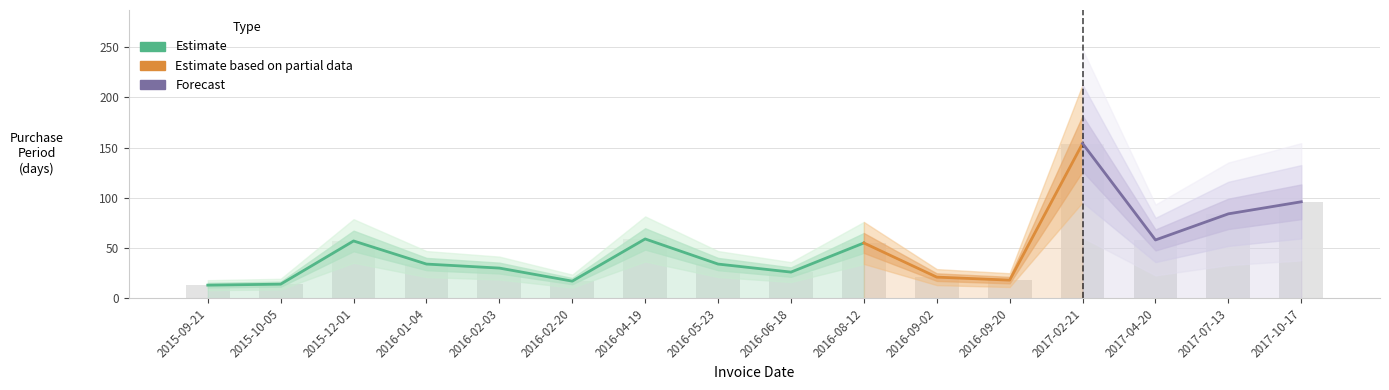

What is the label of the 1st bar from the left?

2015-09-21